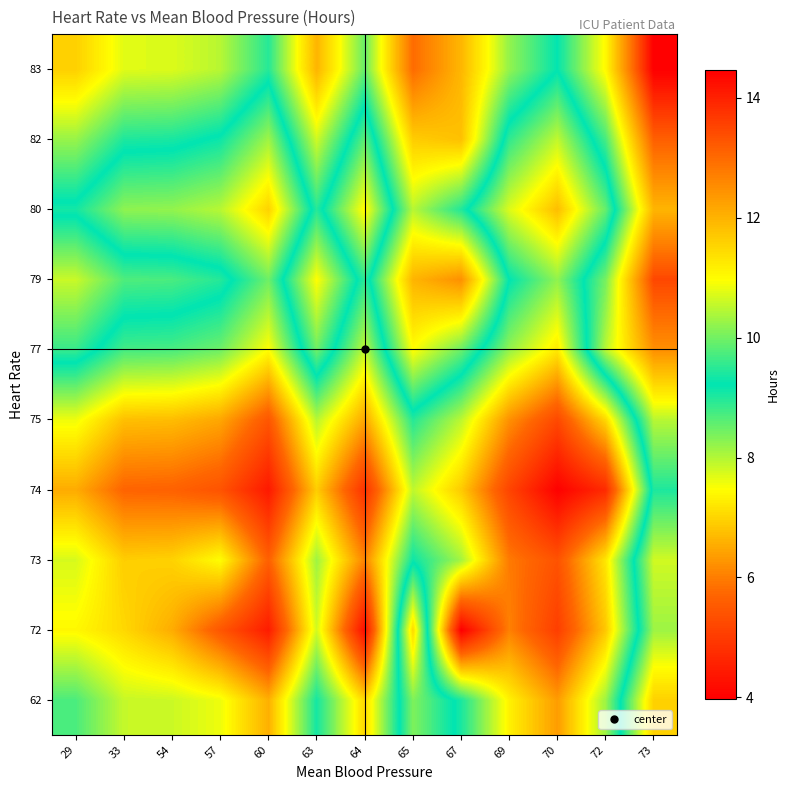

Reading right to left, extract all data points from this chart.

62: 73=11.6	72=8.1	70=6.4	69=7.3	67=9.1	65=10.1	64=7.0	63=9.1	60=6.6	57=7.6	54=7.8	33=7.9	29=8.7
72: 73=10.3	72=6.8	70=5.1	69=6.0	67=4.0	65=11.5	64=4.2	63=7.8	60=4.5	57=5.5	54=6.5	33=7.0	29=7.4
73: 73=10.6	72=7.2	70=5.4	69=6.0	67=8.1	65=9.1	64=6.1	63=8.1	60=5.6	57=7.5	54=7.0	33=6.9	29=7.8
74: 73=9.4	72=4.7	70=4.0	69=5.2	67=6.9	65=7.9	64=4.9	63=6.9	60=4.4	57=5.4	54=5.7	33=5.7	29=6.5
75: 73=10.5	72=7.0	70=5.2	69=6.2	67=7.9	65=9.0	64=6.5	63=8.0	60=5.5	57=6.5	54=6.7	33=6.8	29=7.6
77: 73=12.5	72=10.5	70=7.2	69=8.2	67=9.9	65=11.0	64=7.9	63=10.0	60=7.5	57=8.5	54=8.7	33=8.8	29=9.6
79: 73=13.5	72=10.0	70=8.2	69=9.2	67=12.5	65=12.0	64=8.9	63=11.0	60=8.5	57=9.5	54=9.7	33=9.8	29=10.6
80: 73=12.0	72=8.5	70=6.7	69=7.7	67=9.4	65=10.5	64=7.4	63=9.5	60=7.0	57=8.0	54=8.2	33=8.3	29=9.1
82: 73=13.1	72=9.7	70=7.9	69=8.9	67=11.8	65=11.6	64=8.6	63=10.6	60=8.1	57=9.1	54=9.4	33=9.4	29=10.3
83: 73=14.5	72=11.0	70=9.2	69=10.2	67=11.9	65=13.0	64=9.9	63=12.0	60=9.5	57=10.5	54=10.7	33=10.8	29=11.6